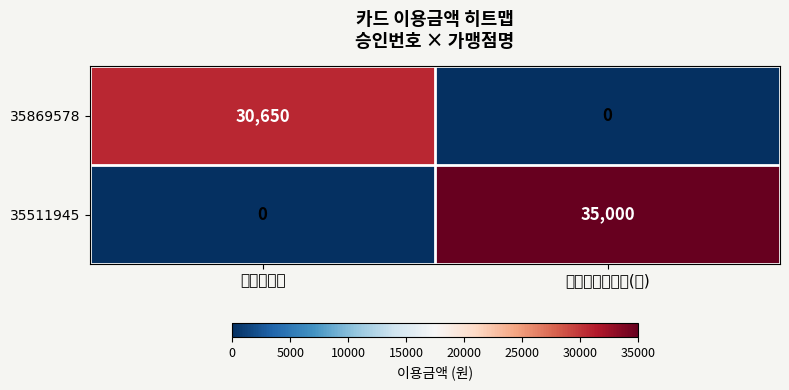

How many data points does each series have?

2